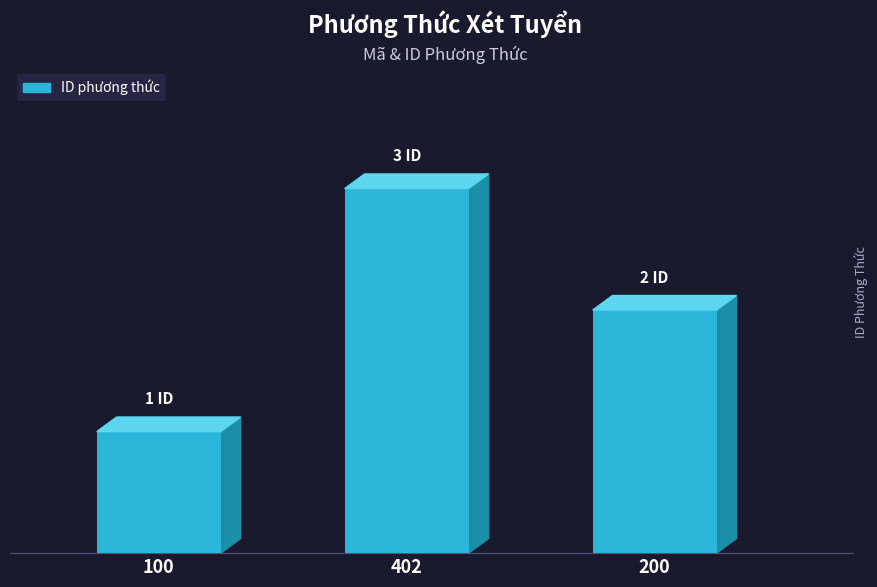

What is the average value?

2